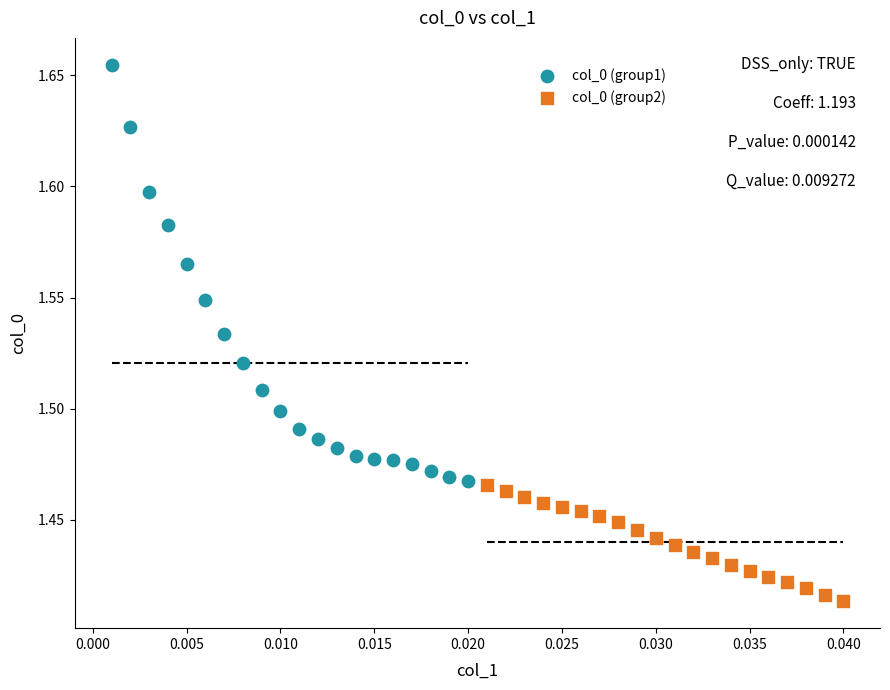

Which series reaches the maximum Y coordinate?

col_0 (group1)